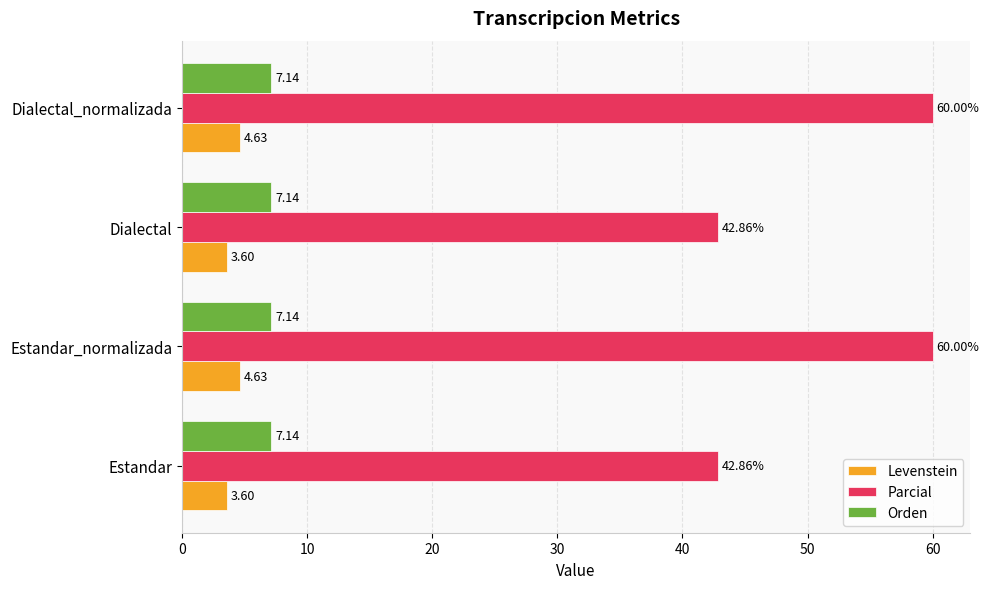

What is the average value of the Levenstein series?

4.1